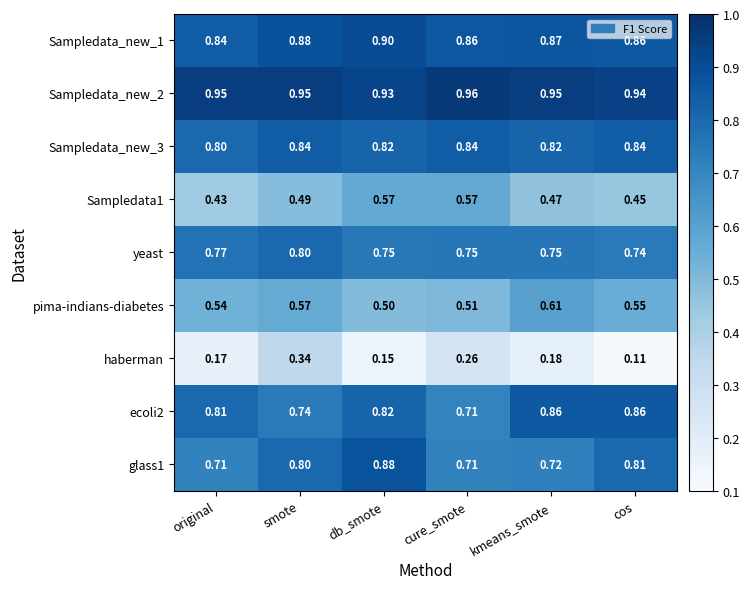

Between original and kmeans_smote, which series saw the biggest shift?

pima-indians-diabetes